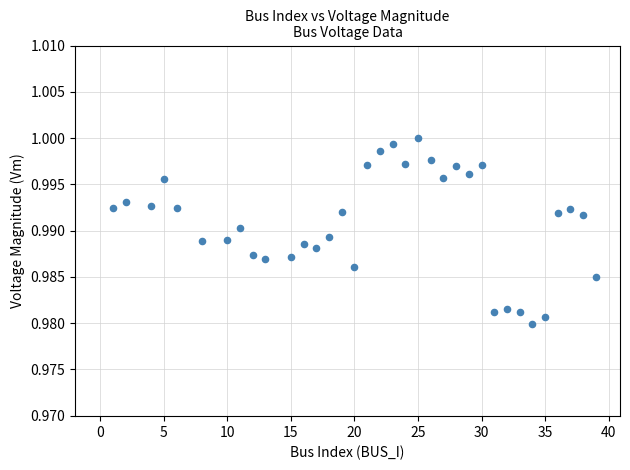

What is the range of X values (max minus min)?

38.0